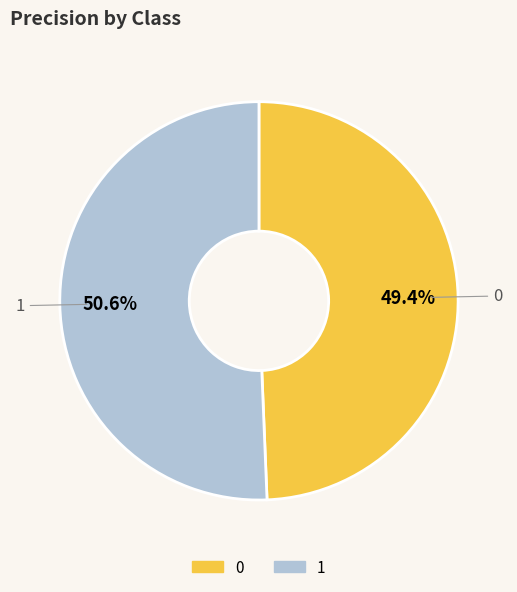

What is the total percentage of 1 and 0?

100.0%